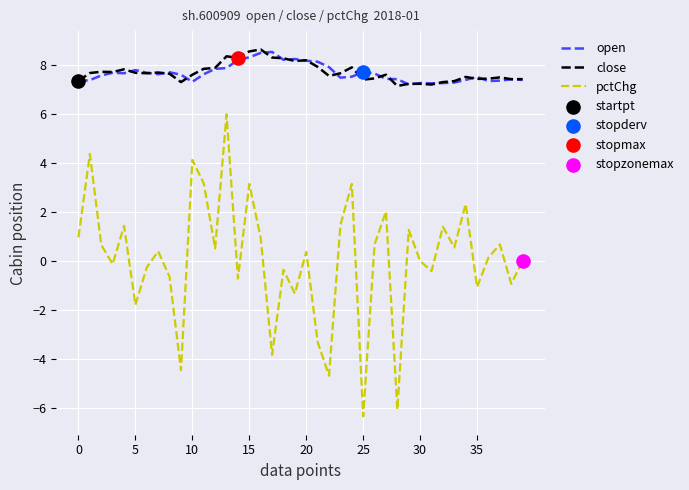

Which series has the largest range (max minus min)?

pctChg